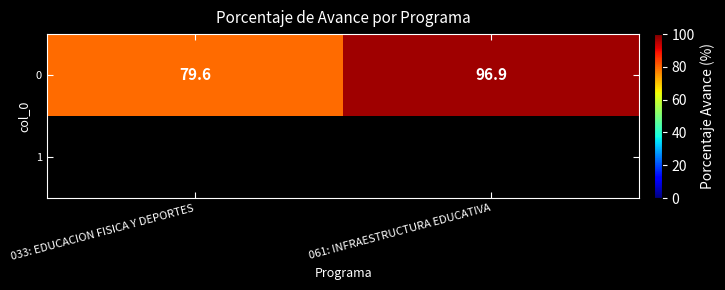

List the labels in order of 0 value, smallest first.

033: EDUCACION FISICA Y DEPORTES, 061: INFRAESTRUCTURA EDUCATIVA